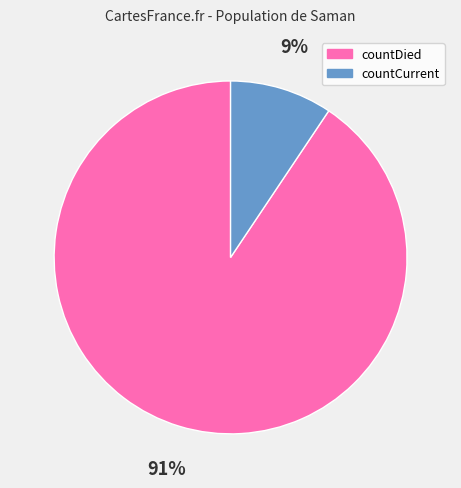

To the nearest percent, what is the combined percentage of countCurrent and countDied?

100%